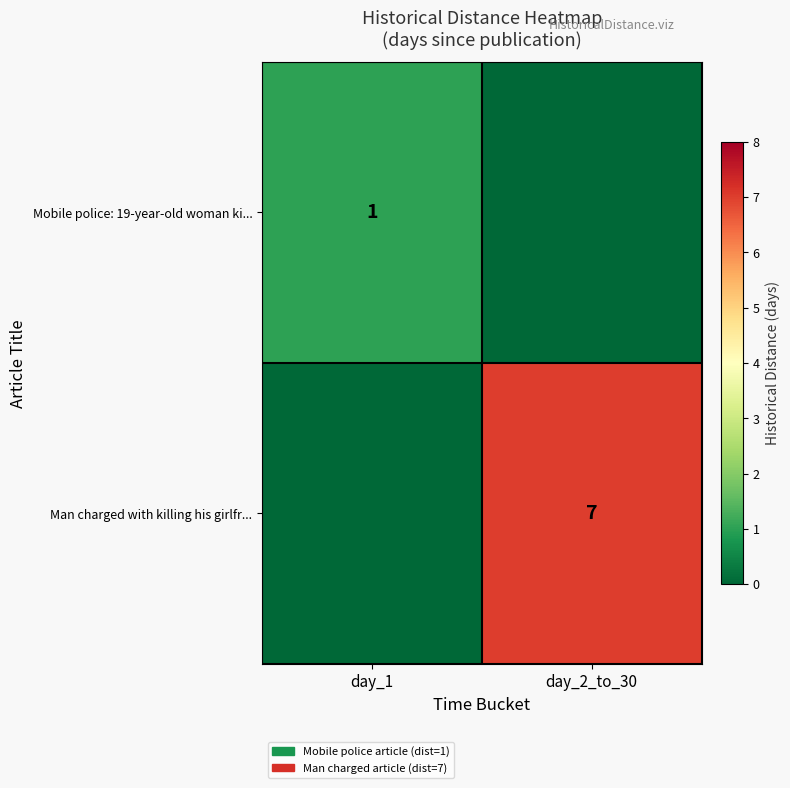

Is it true that Mobile police: 19-year-old woman ki... equals 1 at day_1?

True